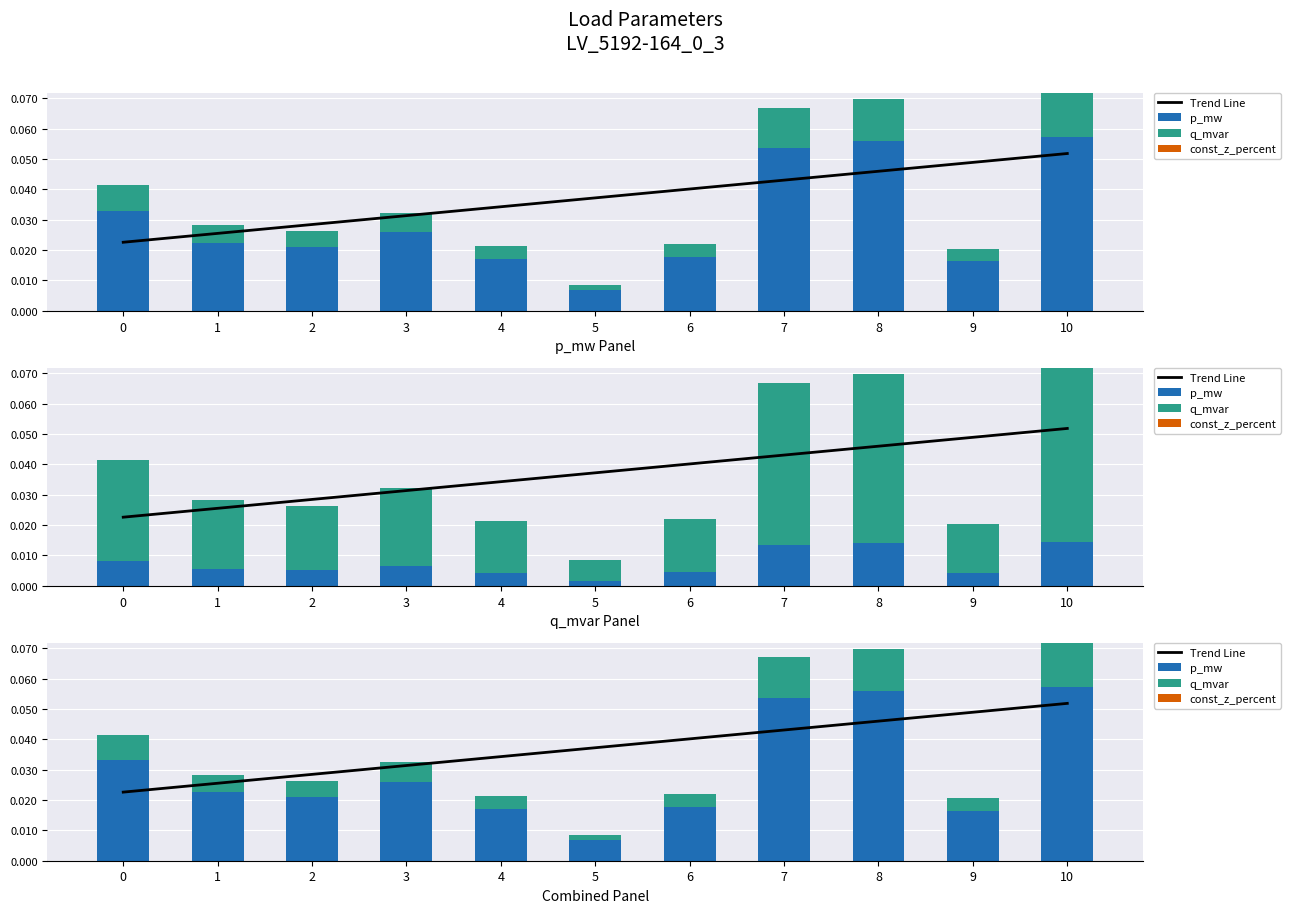

True or false: Trend Line has a value of 0.1 at 6.

False